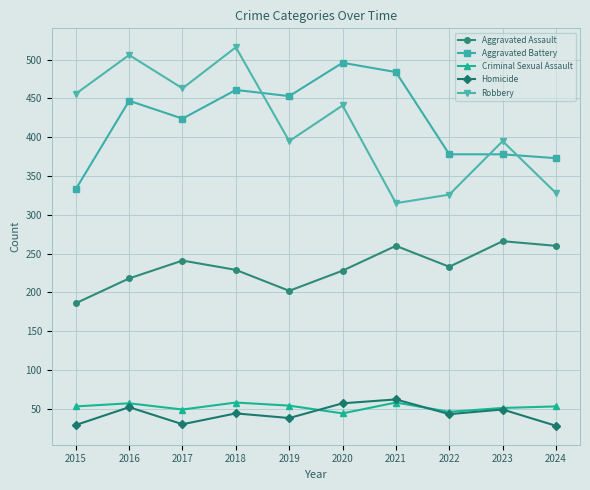

True or false: Criminal Sexual Assault and Aggravated Assault cross at least once.

False